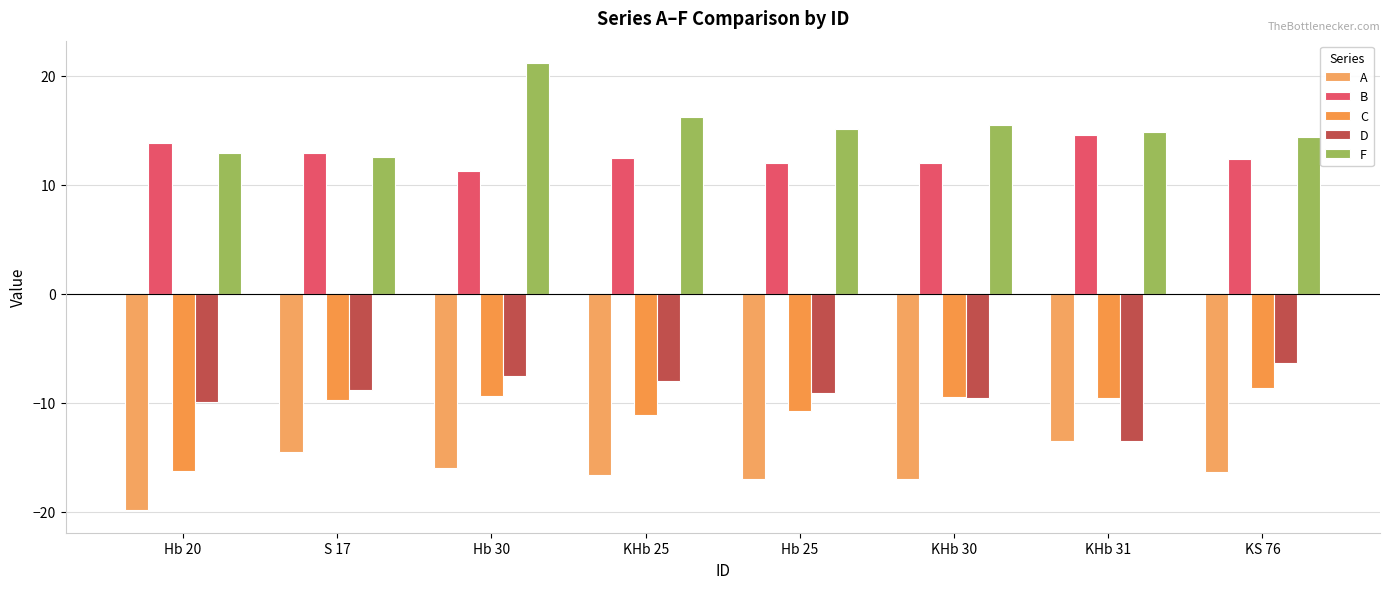

Reading left to right, what are all the values shown in this chart?

A: -19.9	-14.5	-16.0	-16.7	-17.0	-17.0	-13.5	-16.4
B: 13.8	12.9	11.2	12.5	12.0	12.0	14.5	12.3
C: -16.3	-9.8	-9.3	-11.1	-10.8	-9.5	-9.6	-8.7
D: -9.9	-8.9	-7.5	-8.0	-9.1	-9.6	-13.5	-6.3
F: 12.9	12.6	21.1	16.2	15.1	15.5	14.8	14.4